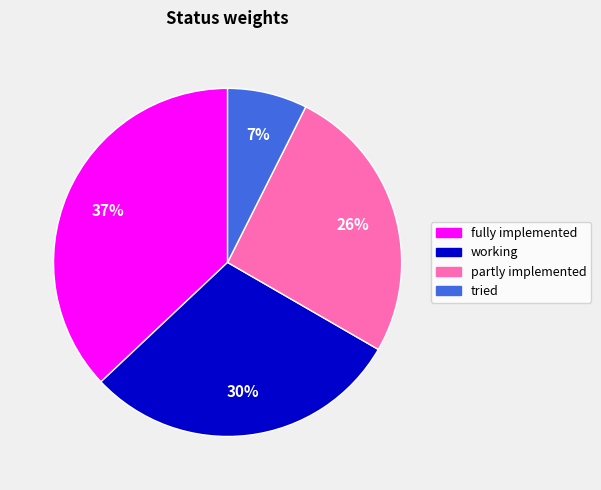

What is the largest slice in the pie chart?

fully implemented